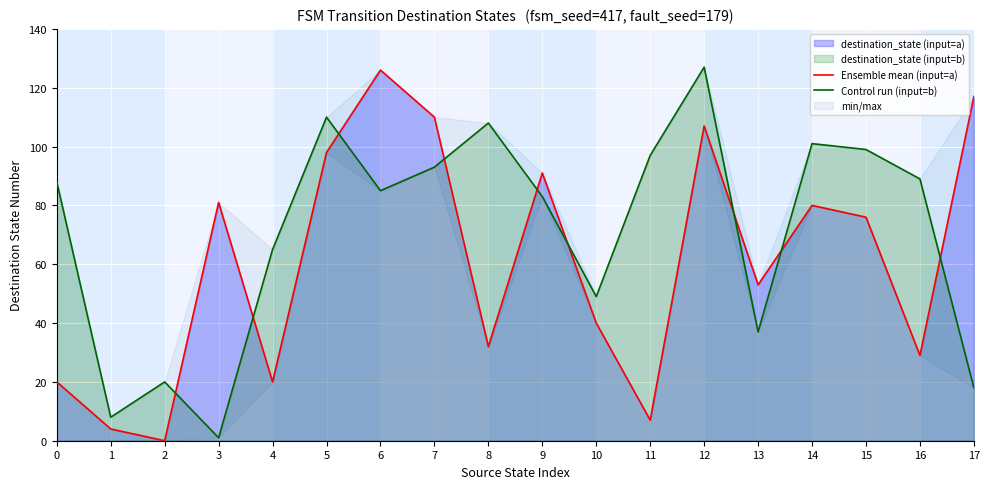

How many lines are shown in the chart?

2